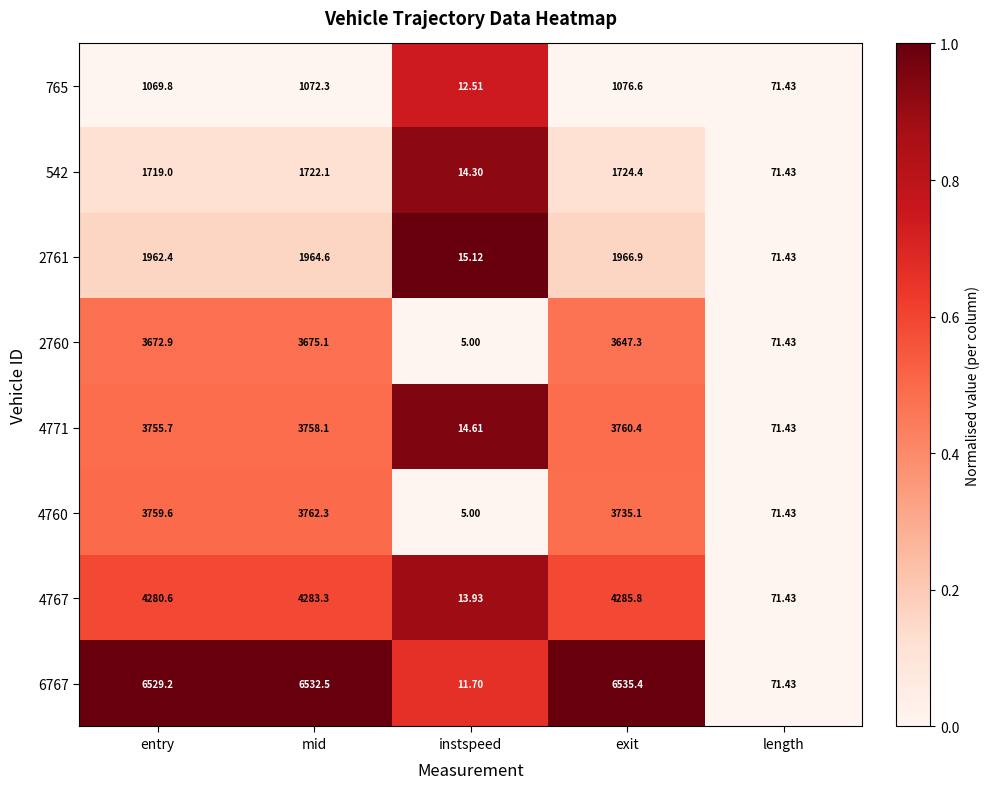

Which category has the lowest value across all series?

instspeed